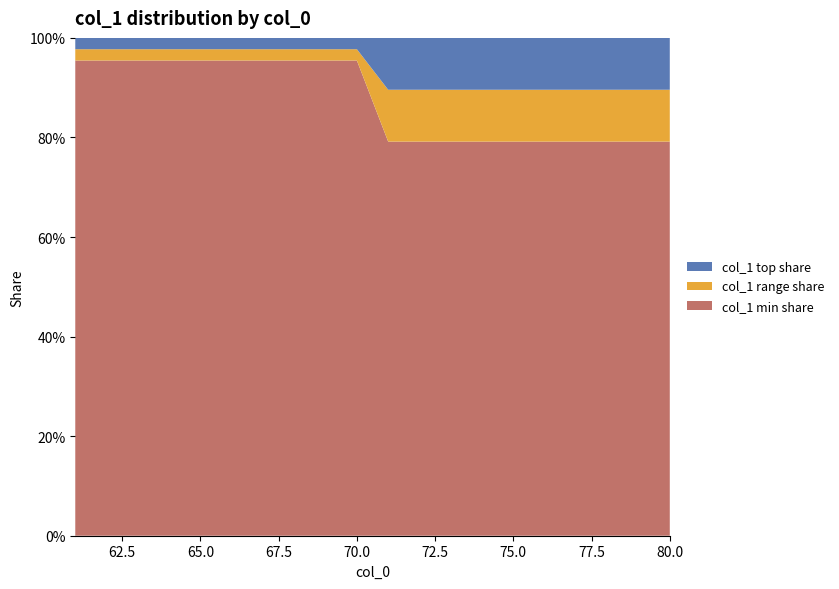

Reading left to right, list all the values displayed in this chart.

col_1 min: 61=21.0	62=21.0	63=21.0	64=21.0	65=21.0	66=21.0	67=21.0	68=21.0	69=21.0	70=21.0	71=19.0	72=19.0	73=19.0	74=19.0	75=19.0	76=19.0	77=19.0	78=19.0	79=19.0	80=19.0
col_1 max: 61=22.0	62=22.0	63=22.0	64=22.0	65=22.0	66=22.0	67=22.0	68=22.0	69=22.0	70=22.0	71=24.0	72=24.0	73=24.0	74=24.0	75=24.0	76=24.0	77=24.0	78=24.0	79=24.0	80=24.0
col_1 mean: 61=21.5	62=21.5	63=21.5	64=21.5	65=21.5	66=21.5	67=21.5	68=21.5	69=21.5	70=21.5	71=21.5	72=21.5	73=21.5	74=21.5	75=21.5	76=21.5	77=21.5	78=21.5	79=21.5	80=21.5